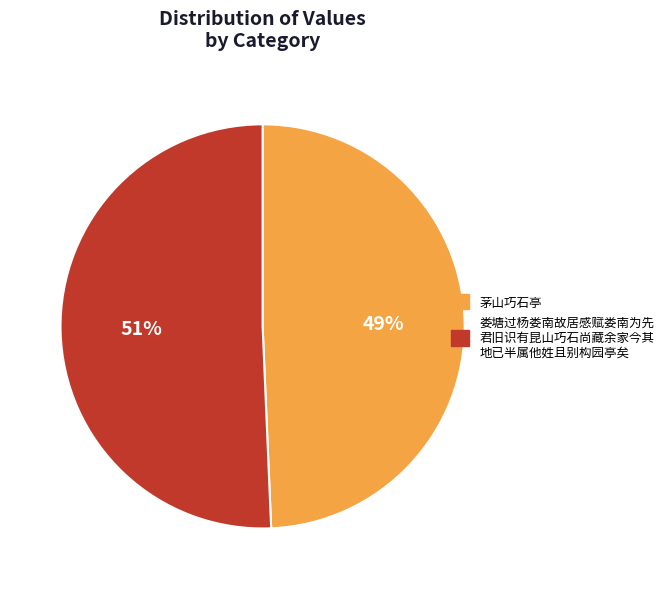

To the nearest percent, what is the average slice percentage?

50%